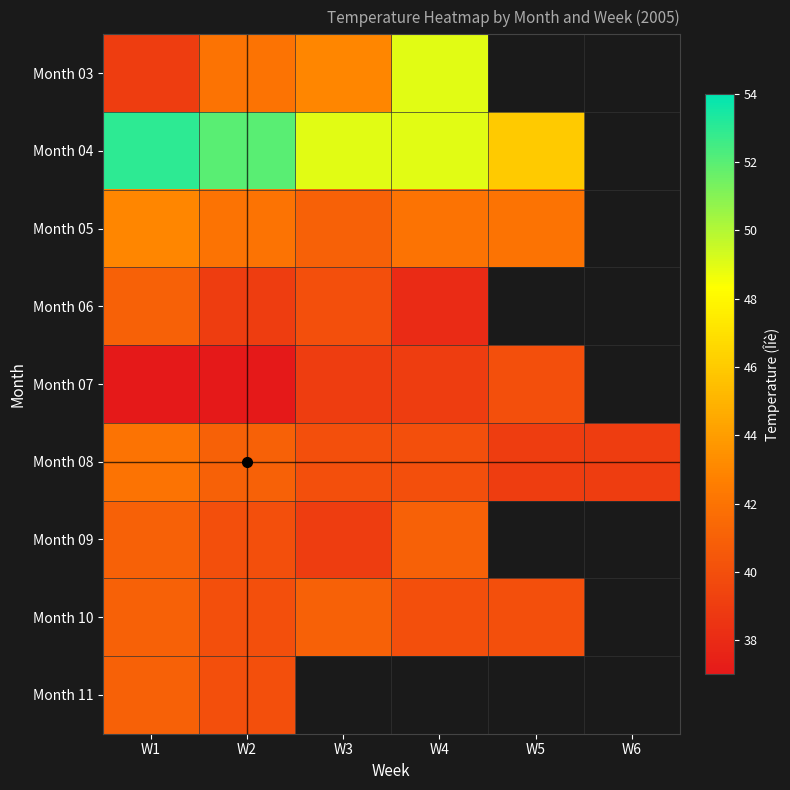

How many values in the Month 05 series are below 42?

1